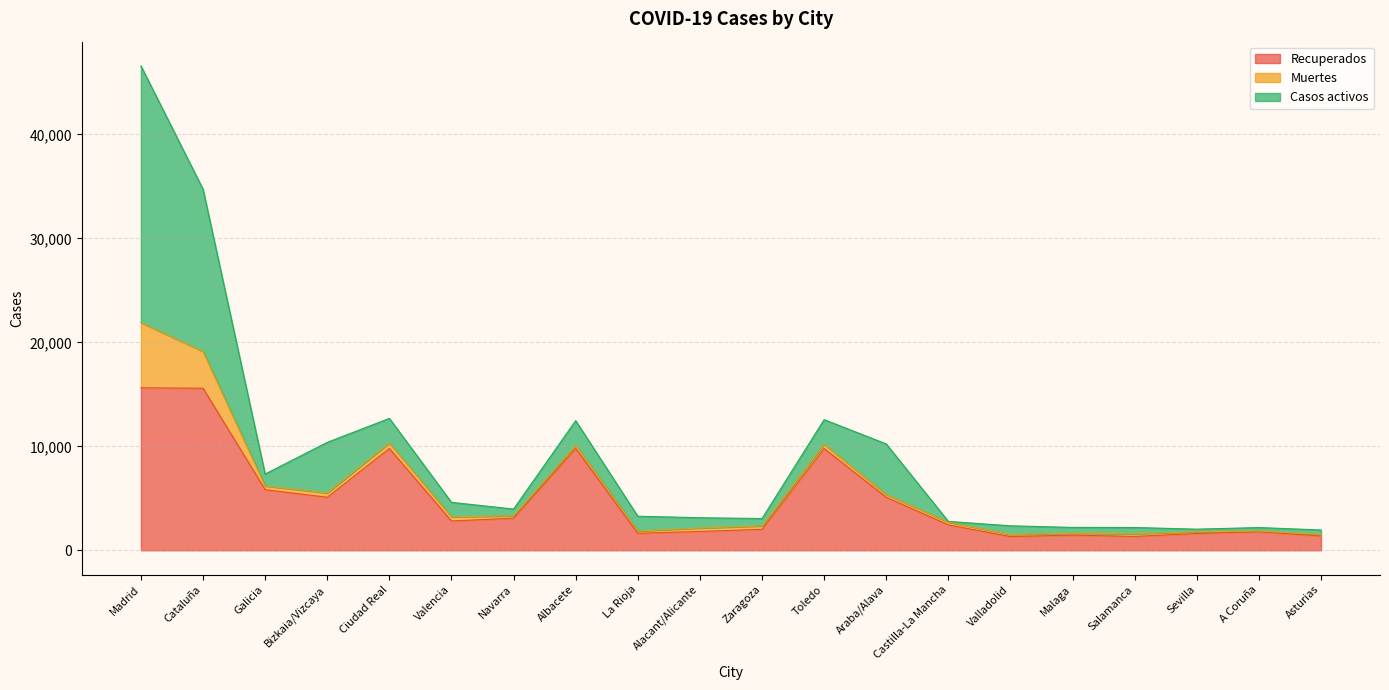

What is the difference between the maximum and minimum values in the Muertes series?

6211